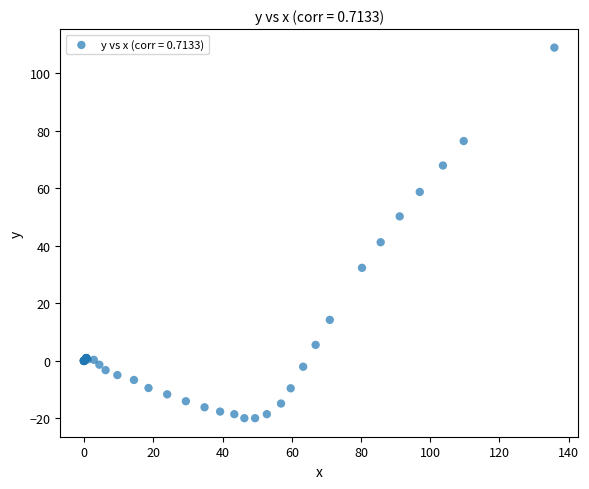

What Y value in the scatter plot is closest to 44?

41.3